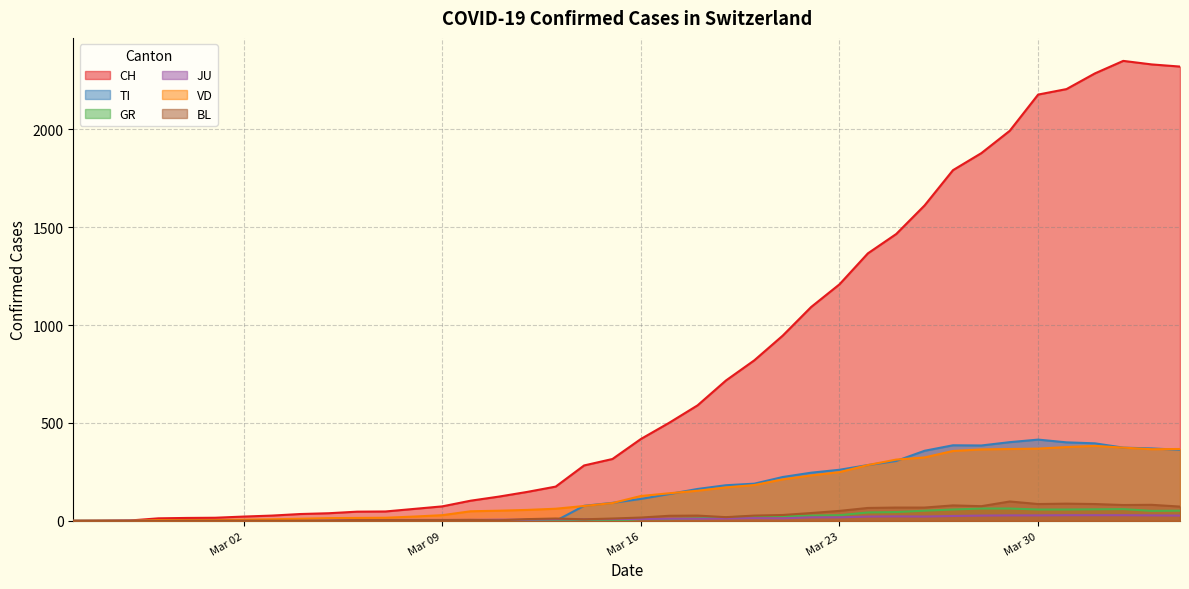

Which series has the largest total across all categories?

CH